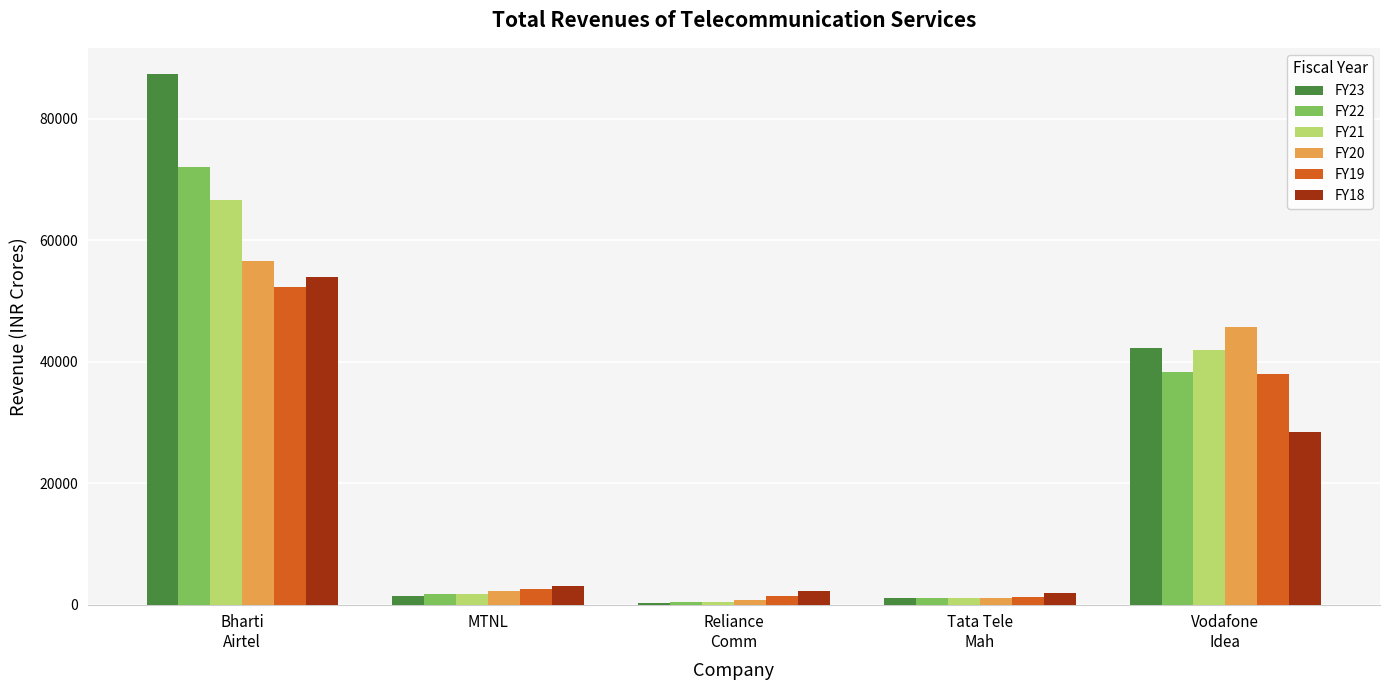

Which series has the largest total across all categories?

FY23